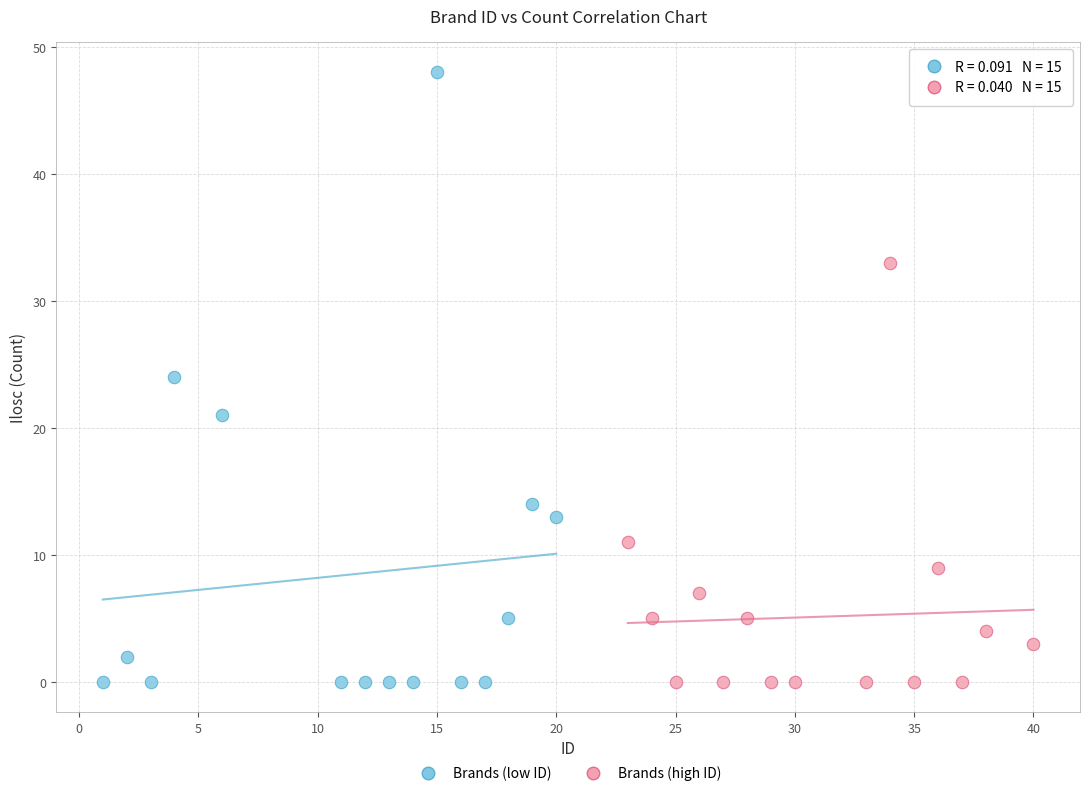

Which series has the largest Y range (max minus min)?

Brands (low ID)